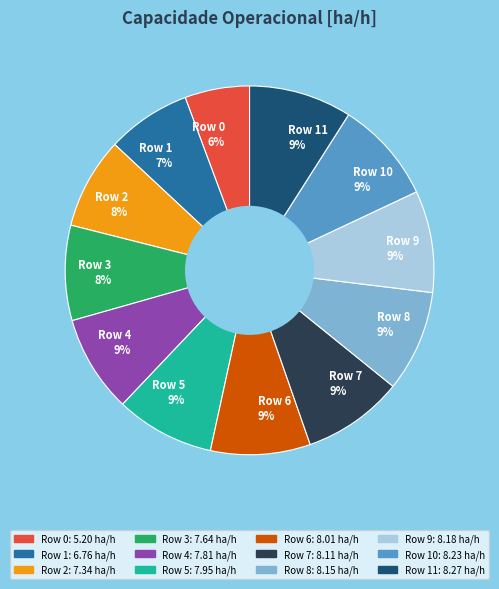

Which has a higher value, Row 1 7% or Row 7 9%?

Row 7 9%